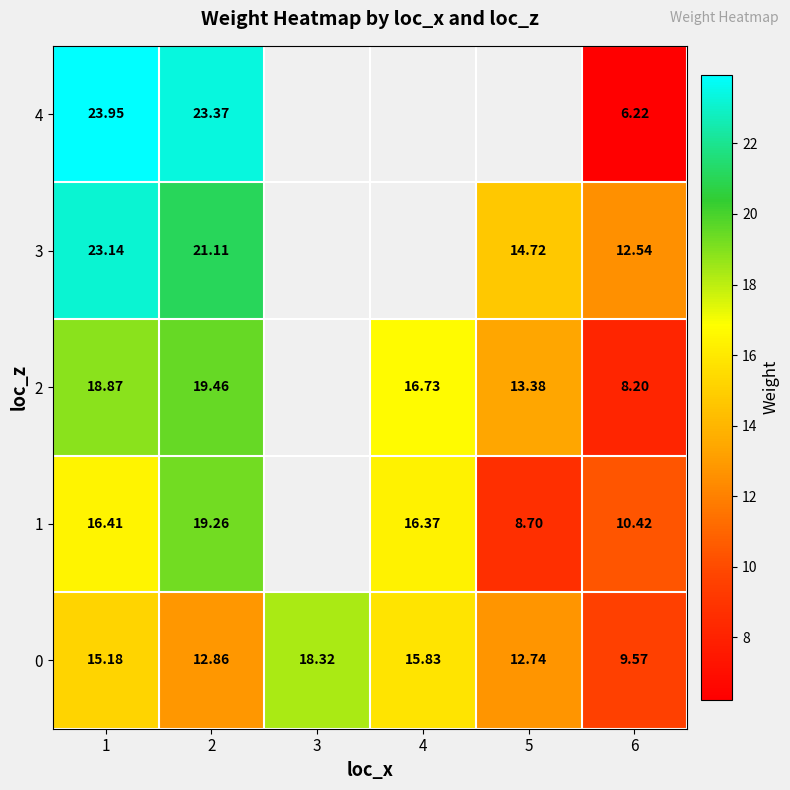

The 4 series shows 6.2 at 6. True or false?

True